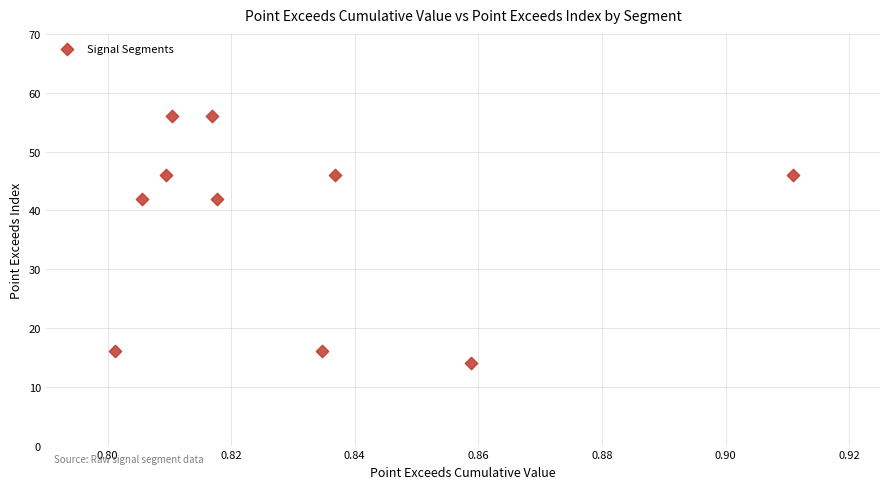

What is the range of Y values (max minus min)?

42